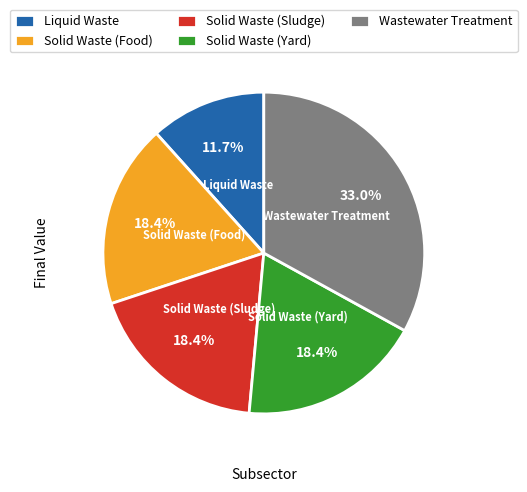

What is the smallest slice in the pie chart?

Liquid Waste